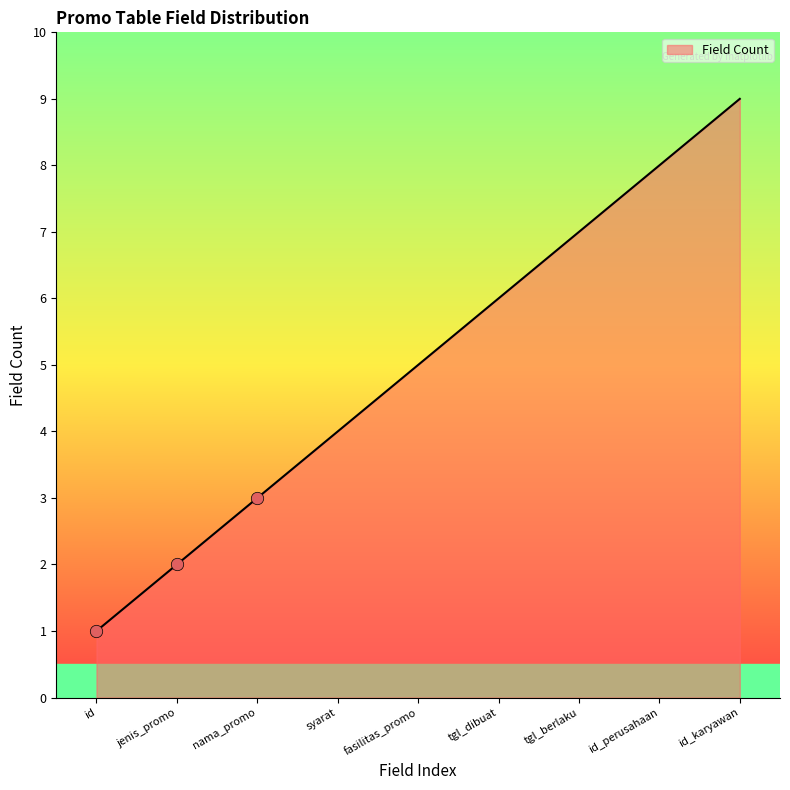

Between nama_promo and id_karyawan, which is larger?

id_karyawan